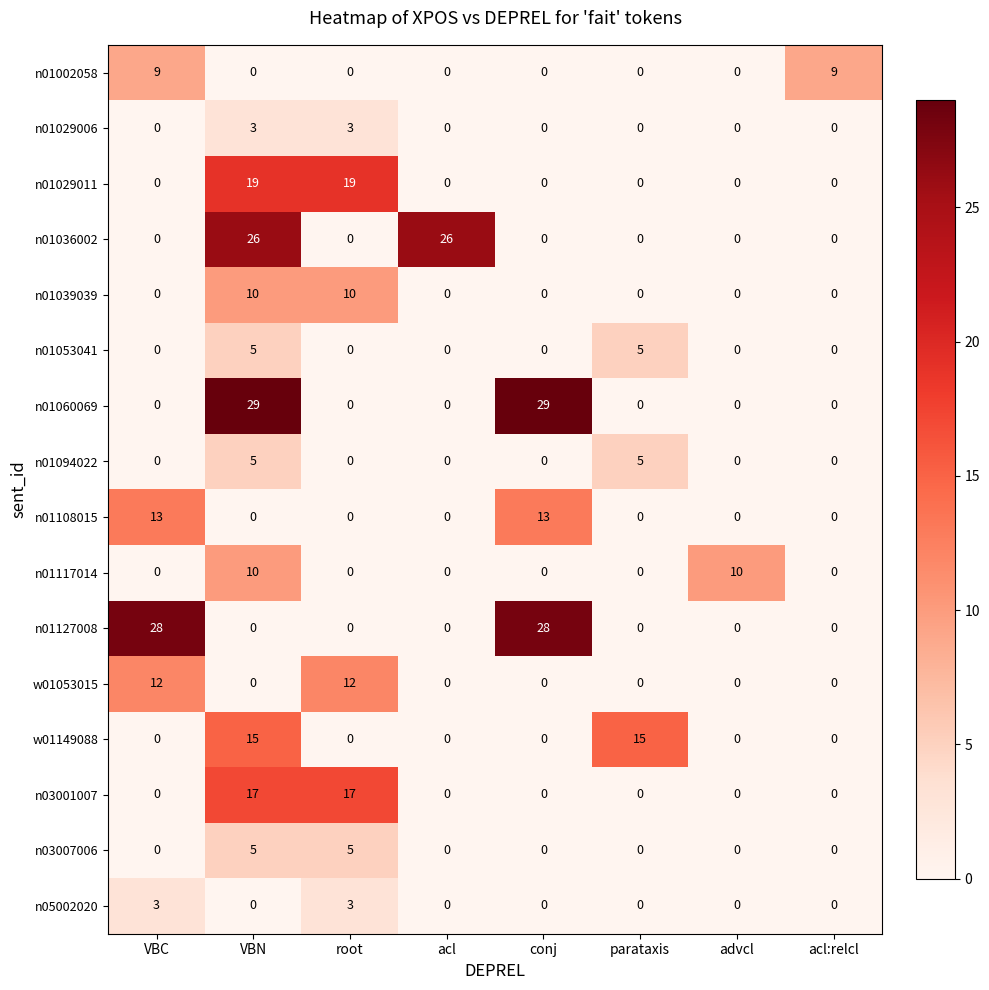

Which series has the widest spread of values?

n01060069